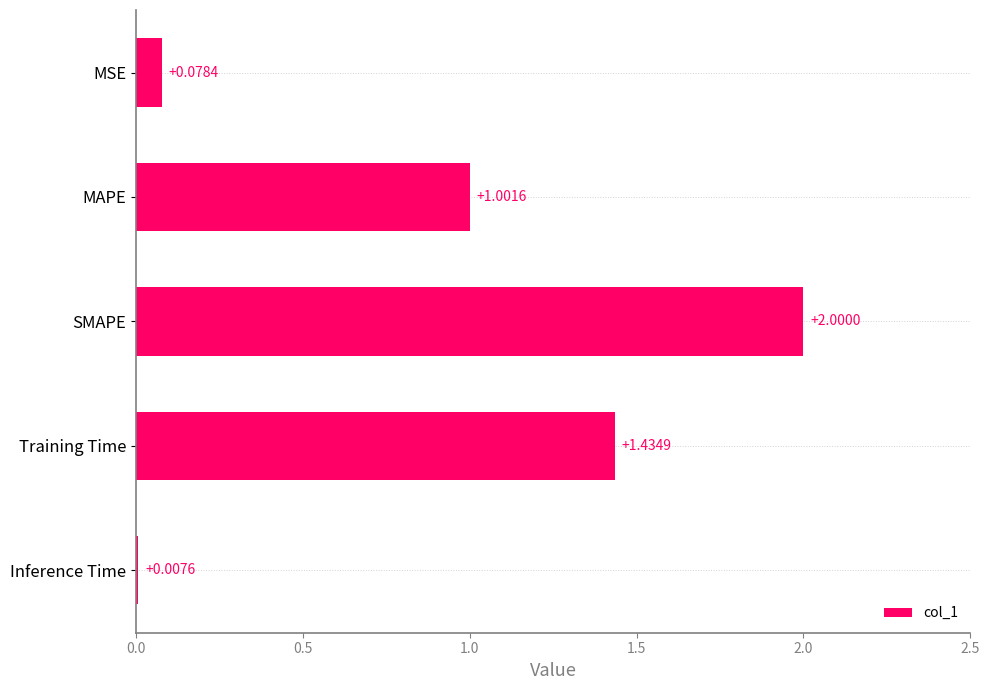

What is the average value?

0.9